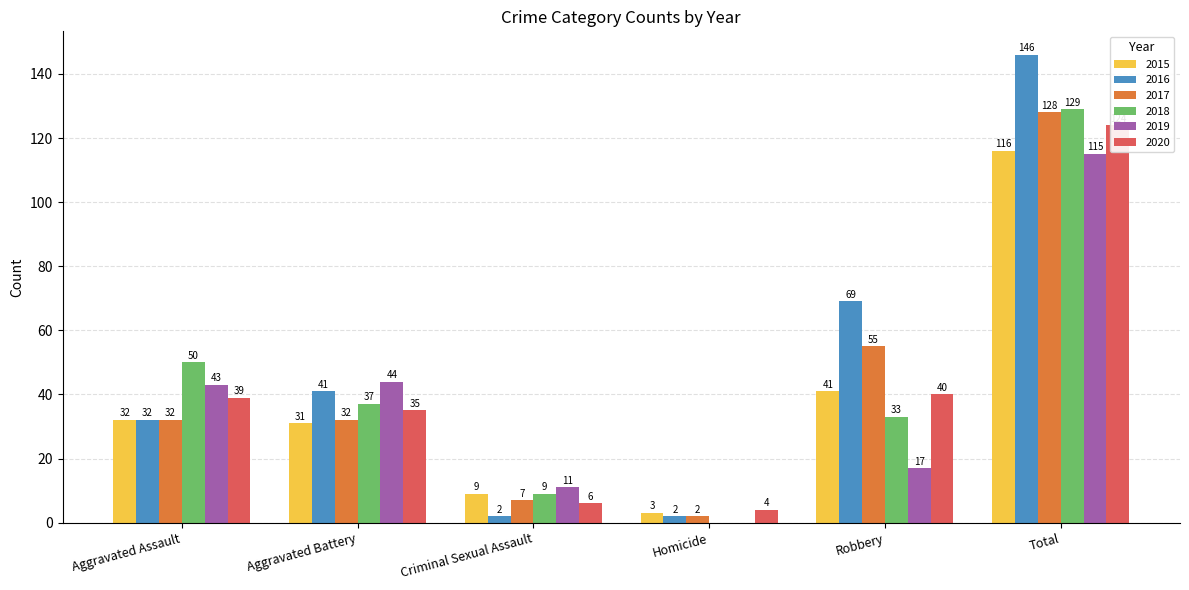

What are all the series names shown in the legend?

2015, 2016, 2017, 2018, 2019, 2020